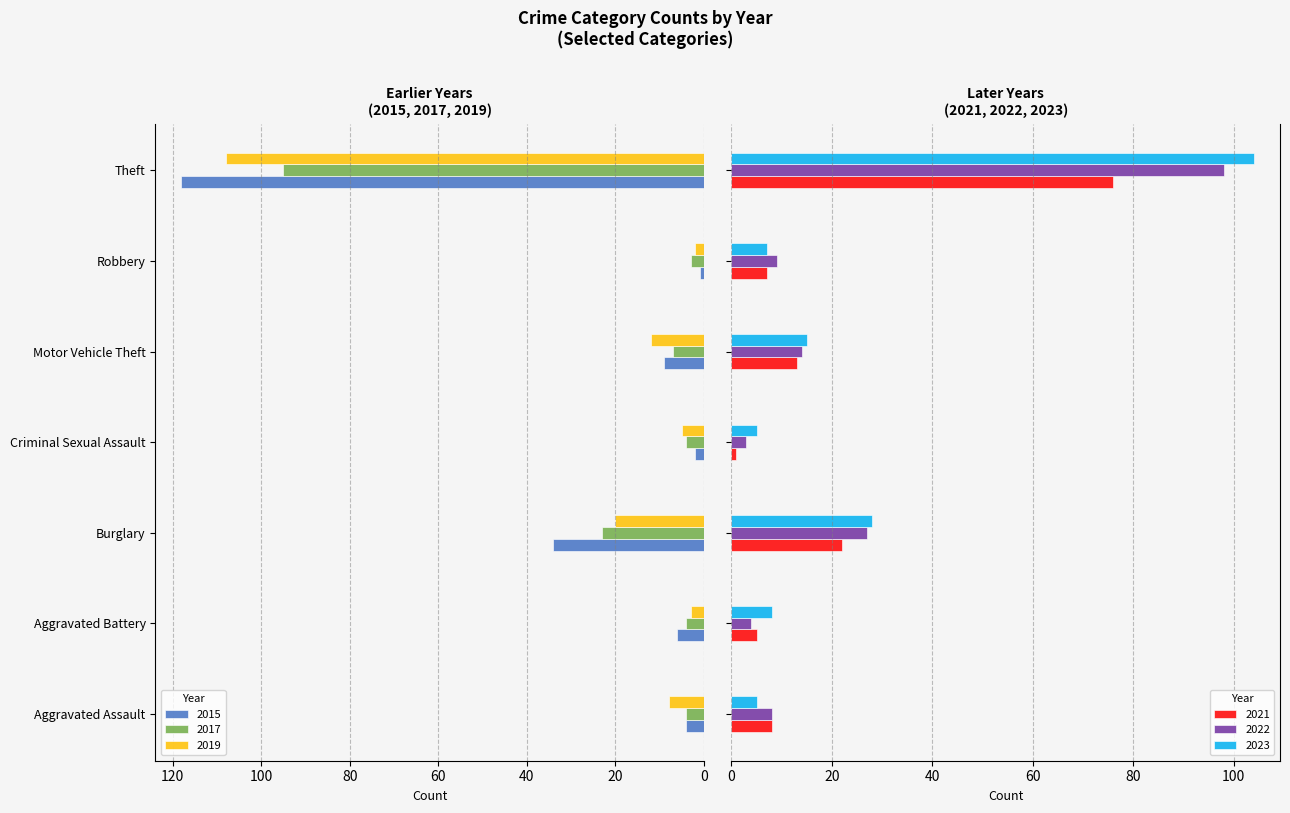

Between Aggravated Assault and Robbery, which series saw the biggest shift?

2019